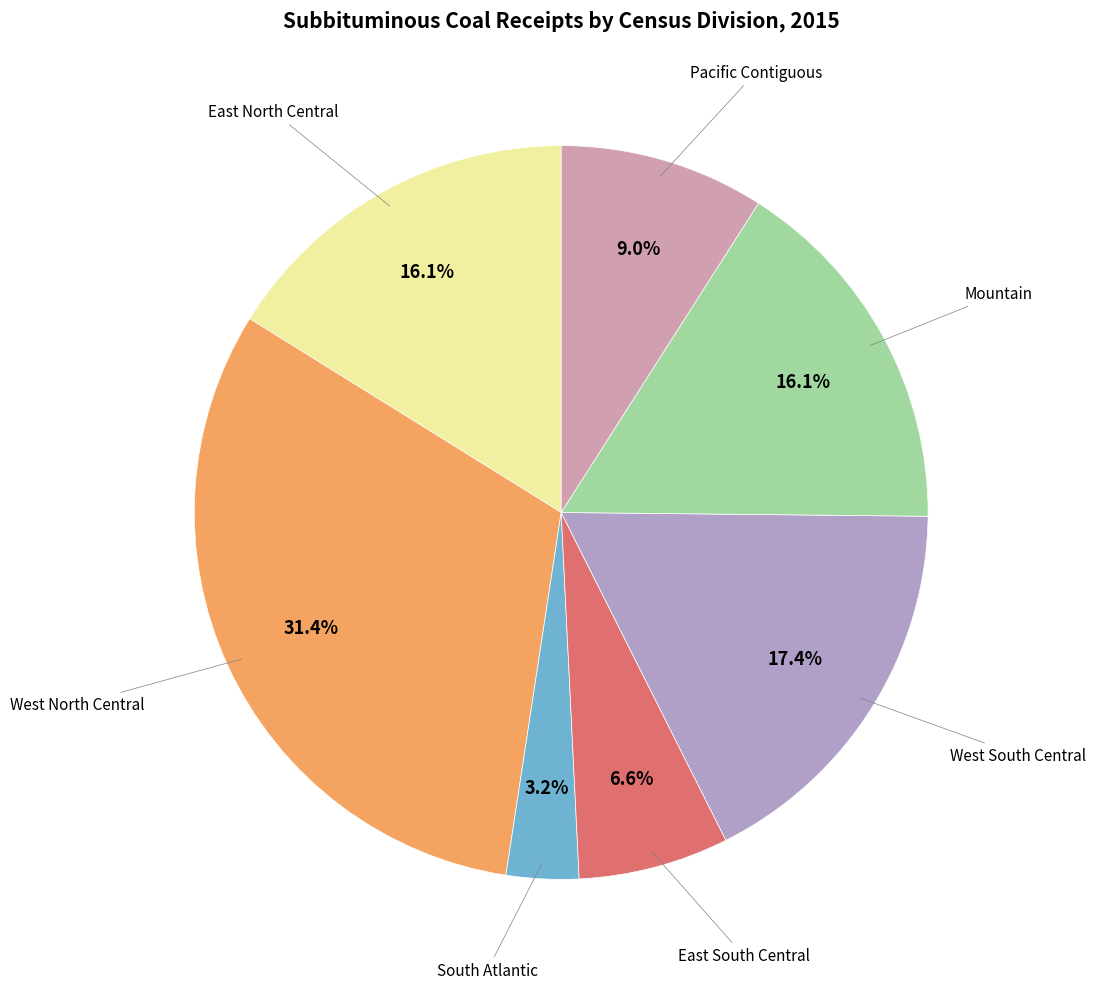

Is there a majority slice in this chart?

No